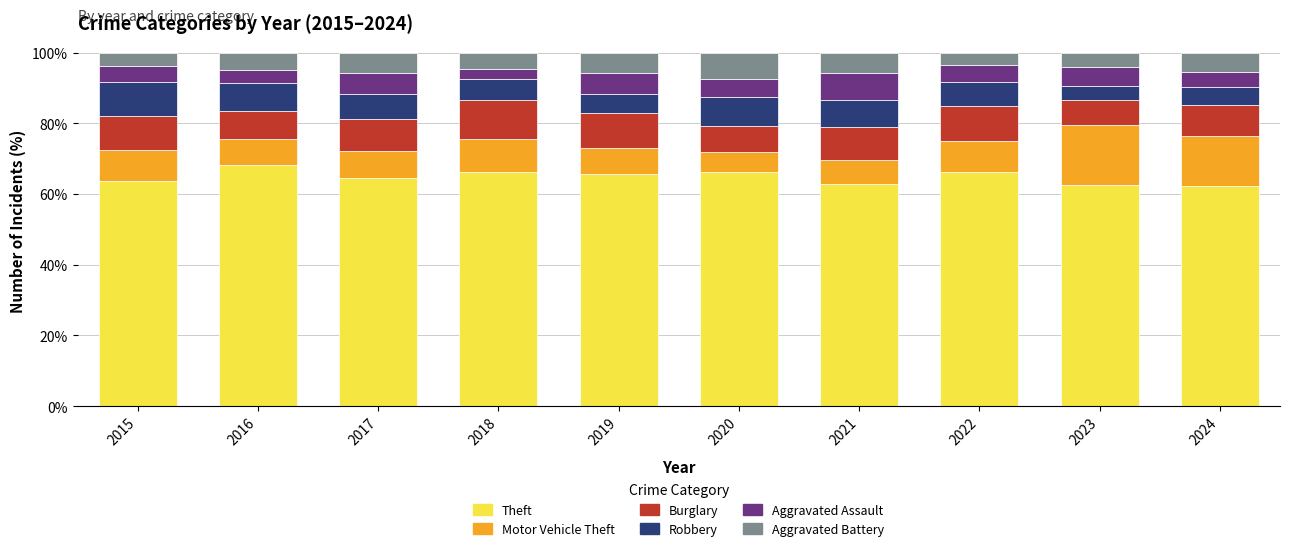

What is the minimum value for Theft?

62.4